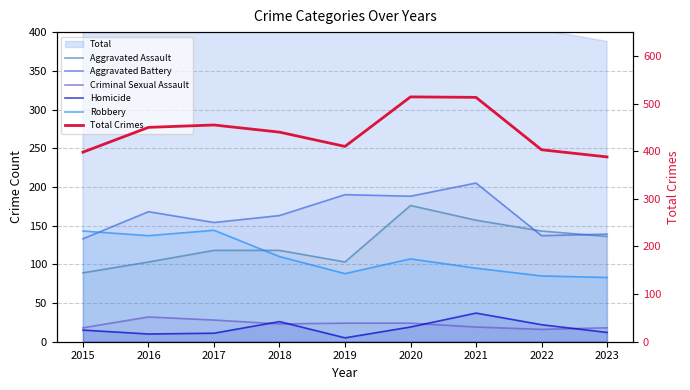

True or false: Aggravated Battery has a value of 205 at 2021.

True